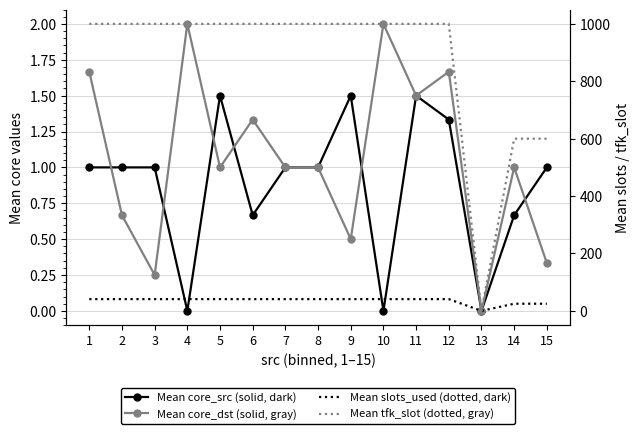

What is the difference between the second highest and second lowest values in the Mean tfk_slot (dotted, gray) series?

400.0